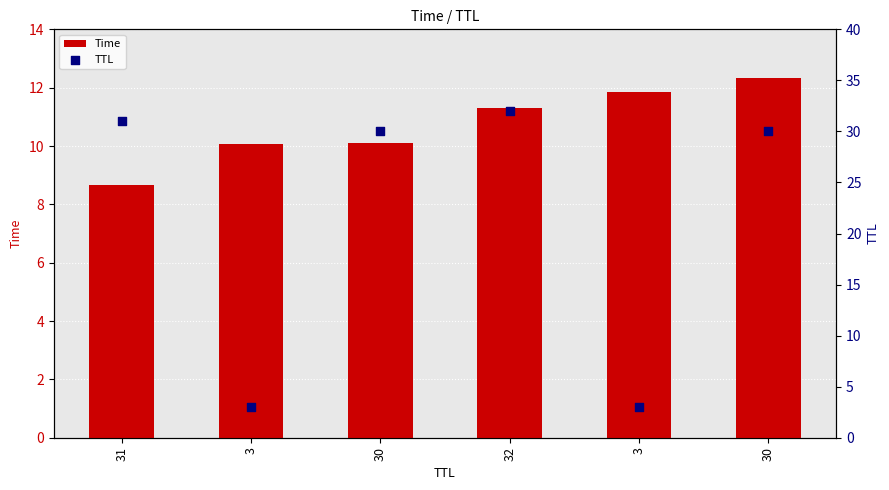

What is the total value across all series at 3?

13.1